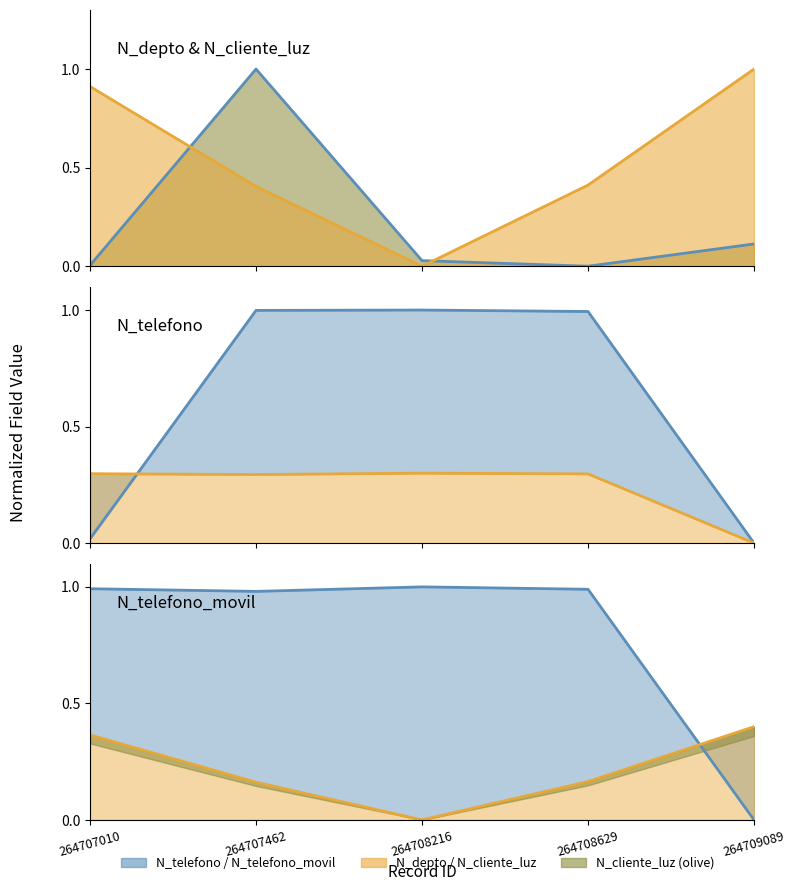

Is it true that N_cliente_luz line equals 0.0 at 264707010?

False